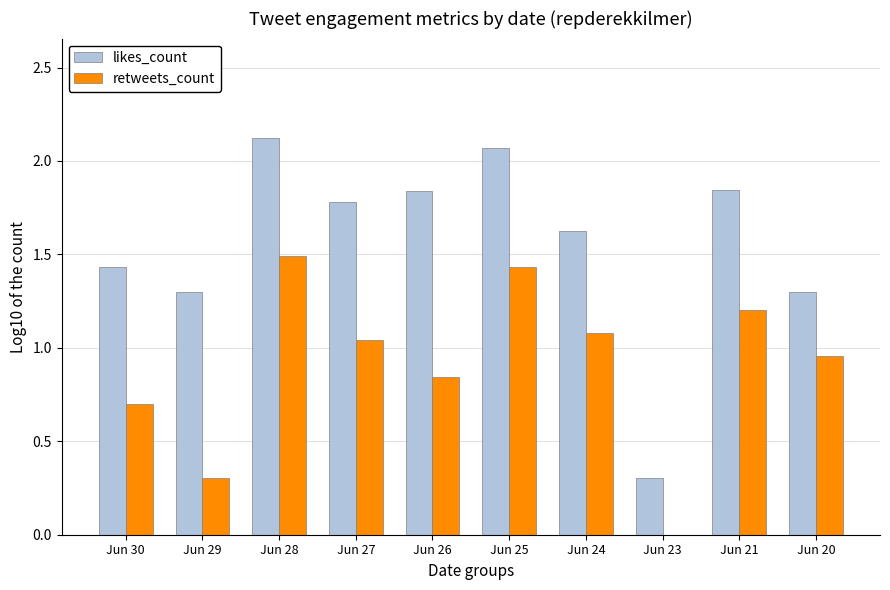

At which category is the sum across all series the highest?

Jun 28